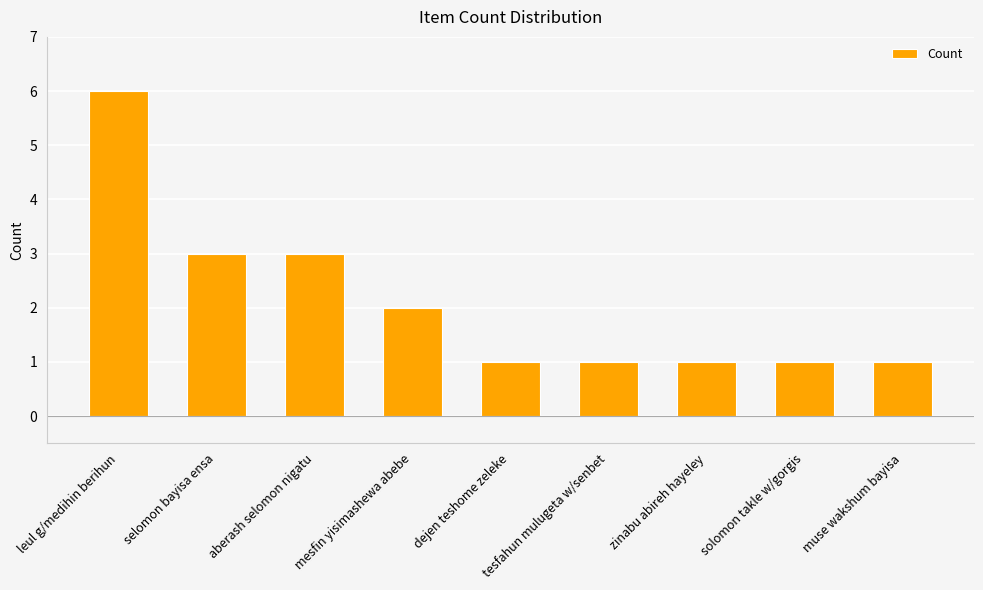

What is the maximum value shown in the chart?

6